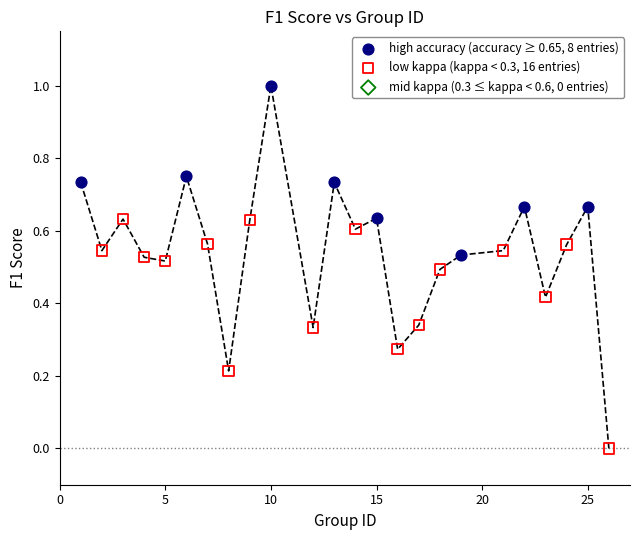

Which series reaches the minimum Y coordinate?

low kappa (kappa < 0.3, 16 entries)